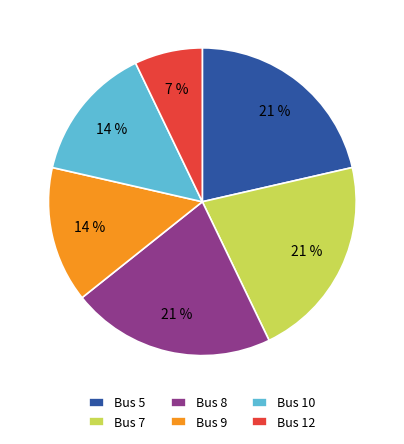

Do Bus 10 and Bus 9 together represent more than half of the pie?

No